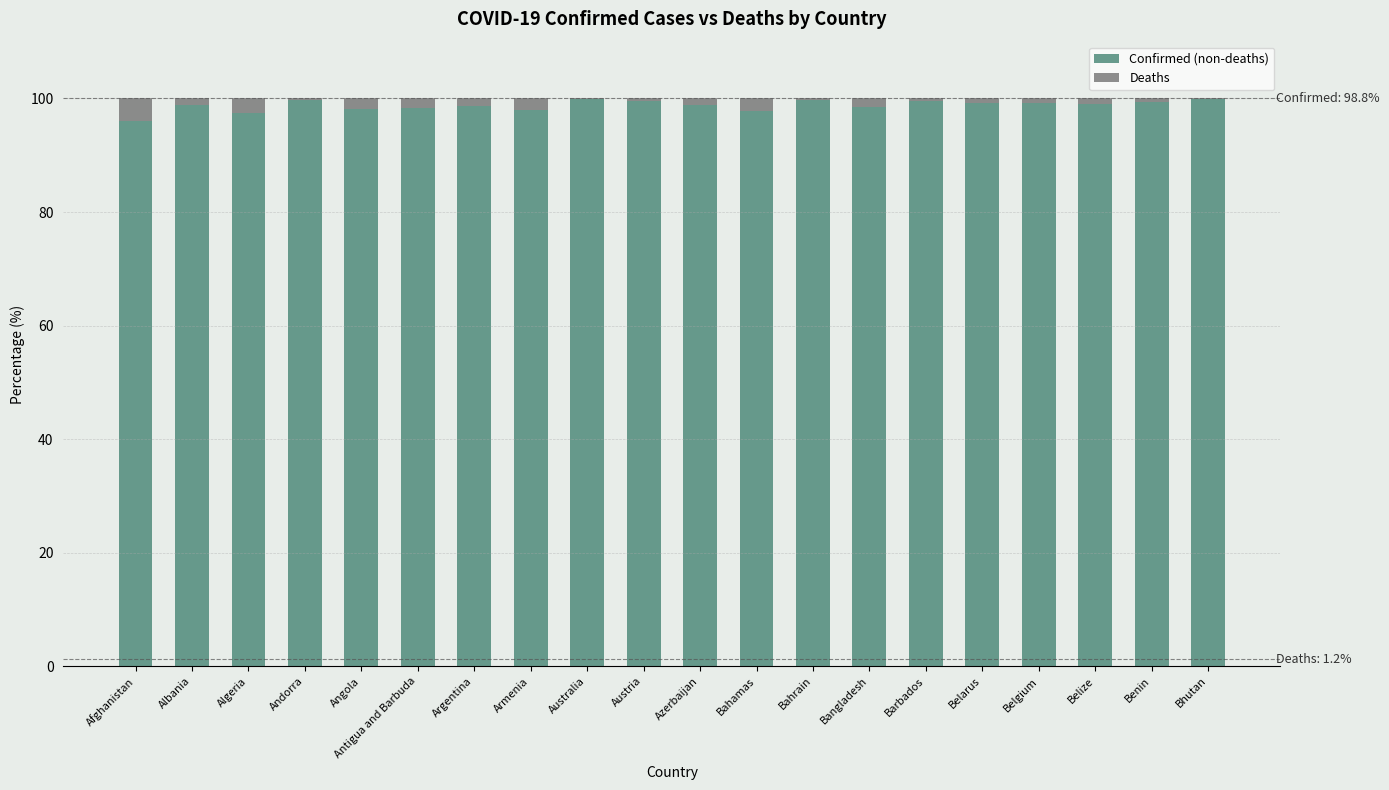

What is the highest value of the Confirmed (non-deaths) series?

100.0